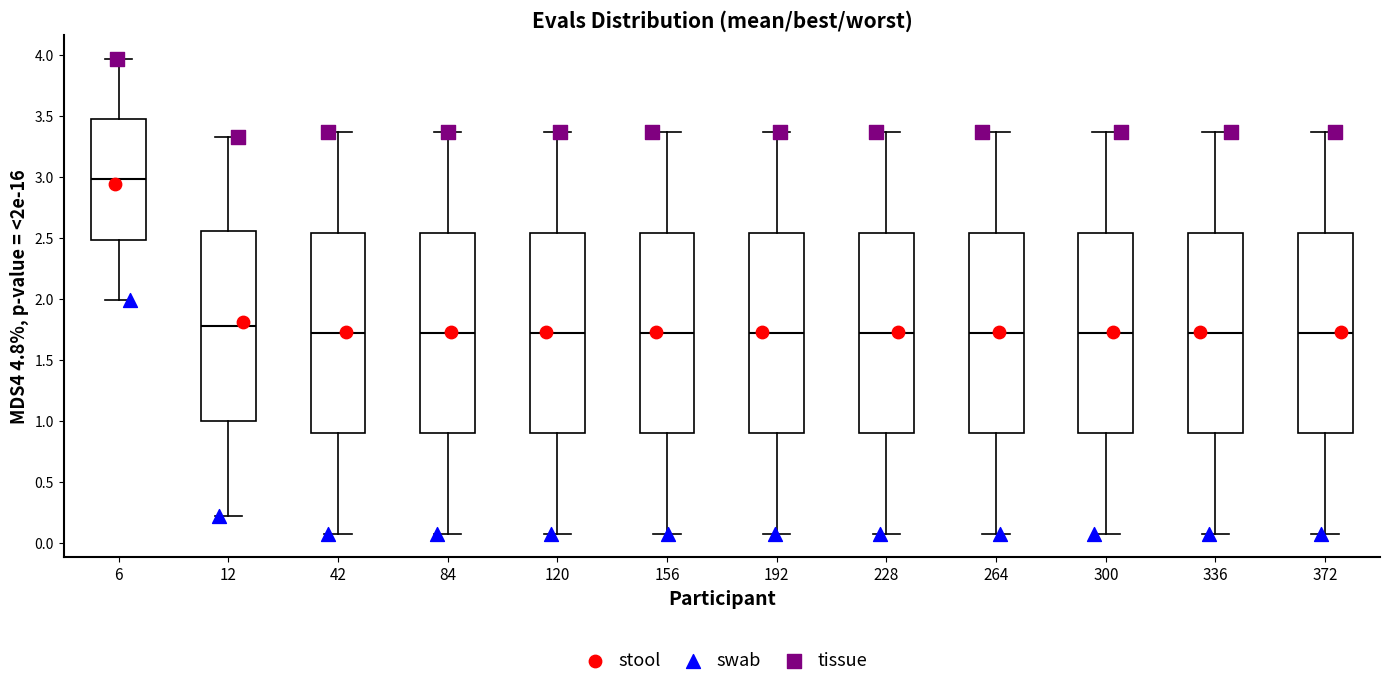

Reading left to right, transcribe this box plot: for each box, give where its median line is, the range the box spans, and where its two whiskers end, as read against the y-axis. The values are not printed on the chart, so give them approximately, as read against the axis.

6: median 3.00, box 2.50 to 3.45, whiskers 2.00 to 3.95
12: median 1.80, box 1.00 to 2.55, whiskers 0.20 to 3.35
42: median 1.70, box 0.90 to 2.55, whiskers 0.10 to 3.35
84: median 1.70, box 0.90 to 2.55, whiskers 0.10 to 3.35
120: median 1.70, box 0.90 to 2.55, whiskers 0.10 to 3.35
156: median 1.70, box 0.90 to 2.55, whiskers 0.10 to 3.35
192: median 1.70, box 0.90 to 2.55, whiskers 0.10 to 3.35
228: median 1.70, box 0.90 to 2.55, whiskers 0.10 to 3.35
264: median 1.70, box 0.90 to 2.55, whiskers 0.10 to 3.35
300: median 1.70, box 0.90 to 2.55, whiskers 0.10 to 3.35
336: median 1.70, box 0.90 to 2.55, whiskers 0.10 to 3.35
372: median 1.70, box 0.90 to 2.55, whiskers 0.10 to 3.35